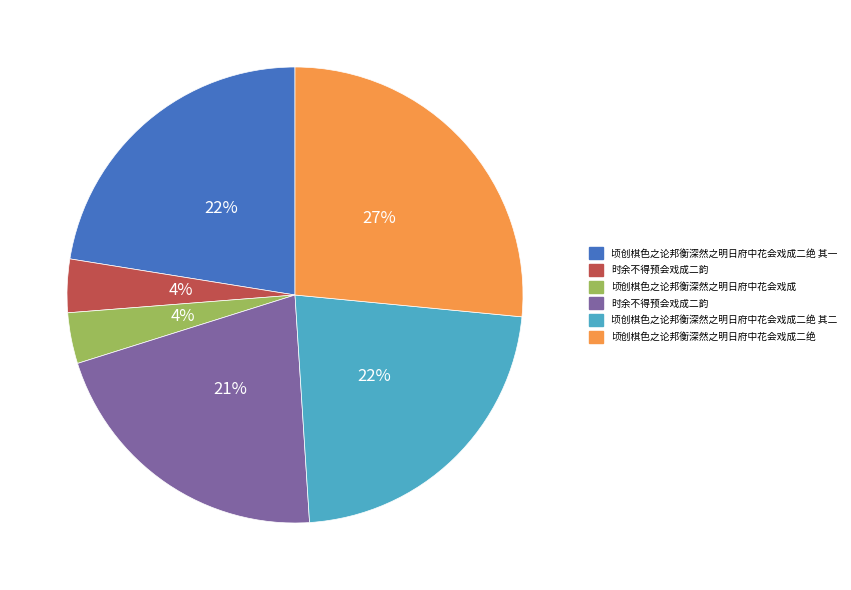

How many slices are in this pie chart?

6